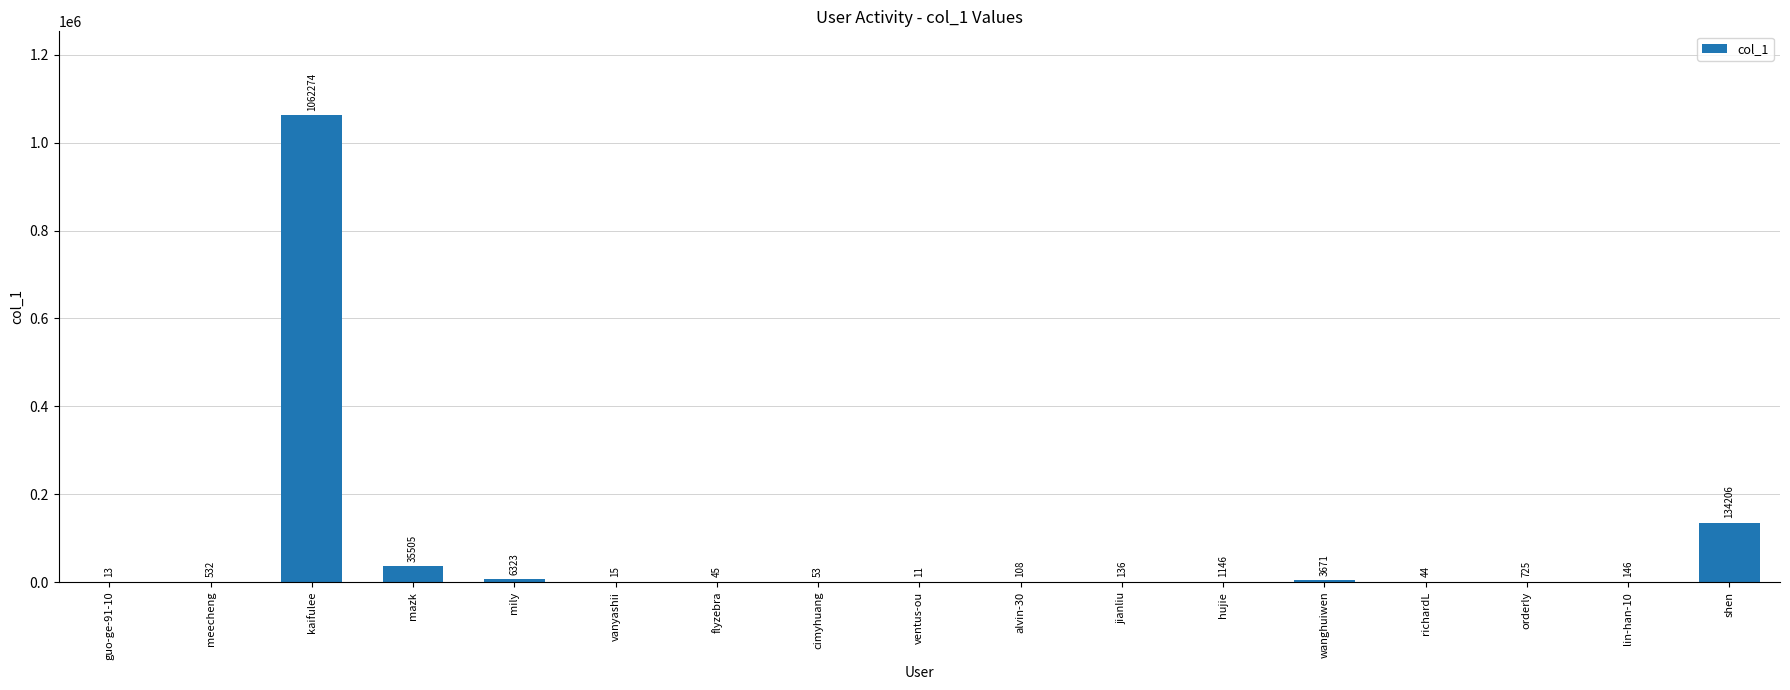

Which label corresponds to the largest value in the chart?

kaifulee